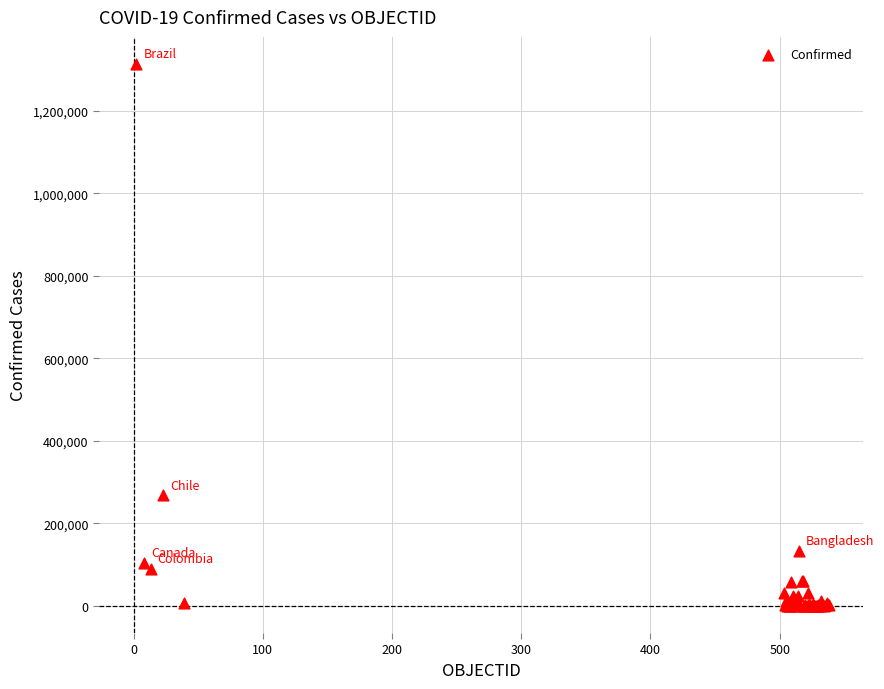

What Y value in the scatter plot is closest to 656845?

267766